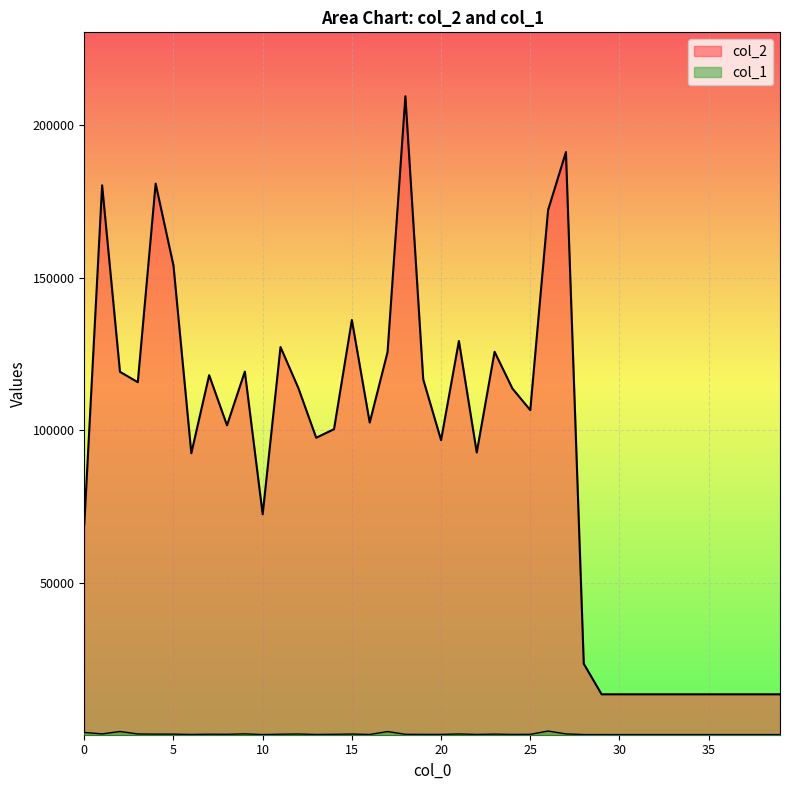

Reading left to right, list all the values displayed in this chart.

col_2: 0=69097	1=180319	2=119174	3=115769	4=180871	5=153996	6=92473	7=118066	8=101629	9=119252	10=72471	11=127299	12=113861	13=97557	14=100372	15=136159	16=102535	17=125637	18=209521	19=116684	20=96774	21=129273	22=92719	23=125740	24=113698	25=106614	26=172217	27=191204	28=23453	29=13440	30=13440	31=13440	32=13440	33=13440	34=13440	35=13440	36=13440	37=13440	38=13440	39=13440
col_1: 0=943	1=460	2=1254	3=448	4=390	5=386	6=279	7=362	8=332	9=474	10=247	11=364	12=433	13=276	14=331	15=415	16=279	17=1233	18=330	19=293	20=293	21=440	22=290	23=394	24=288	25=322	26=1405	27=460	28=246	29=240	30=240	31=240	32=240	33=240	34=240	35=240	36=240	37=240	38=240	39=240